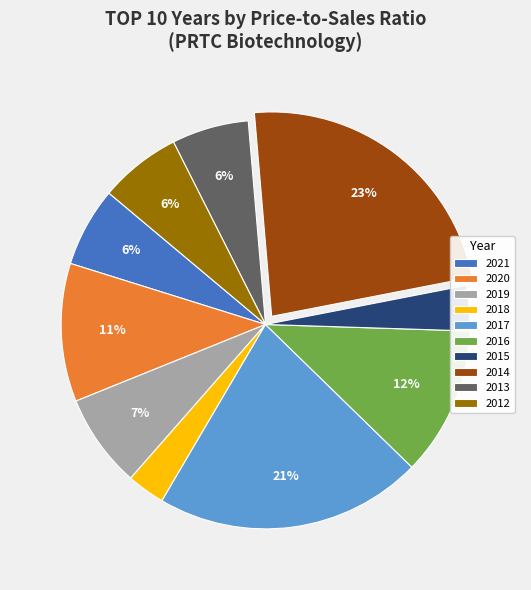

To the nearest percent, what percentage of the pie is 2015?

4%